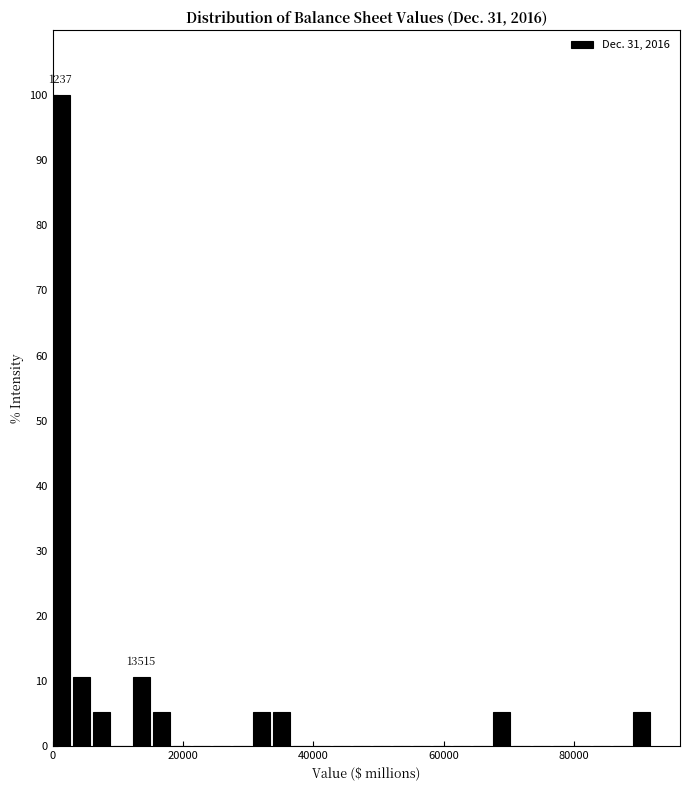

Around what value on the x-axis is the tallest bar? Give the approximate position of its centre, as read against the axis.

2000